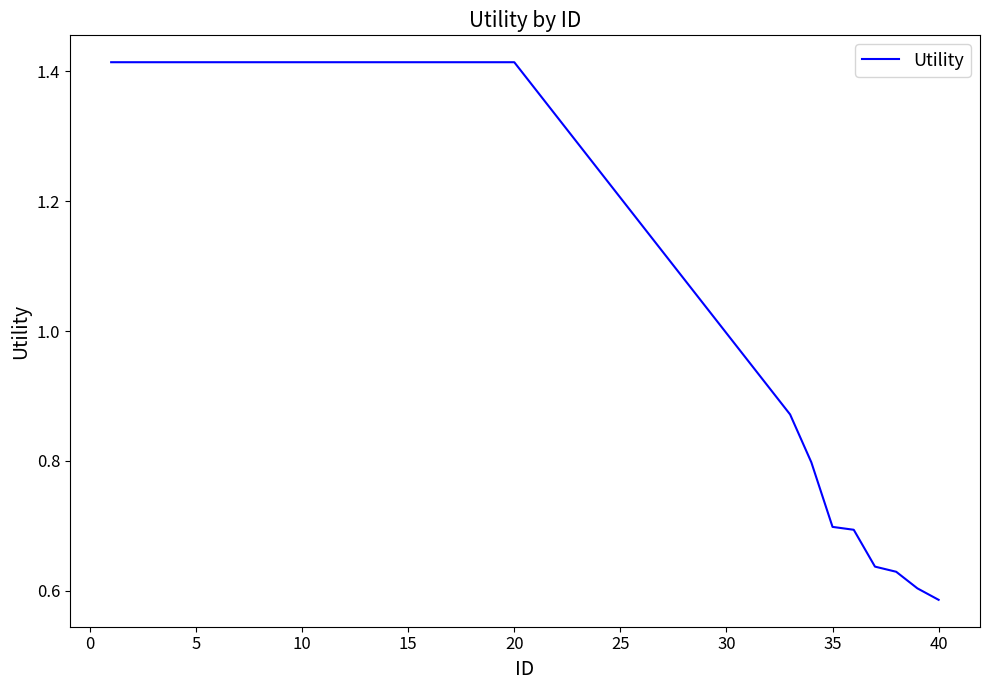

What is the difference between the maximum and minimum values?

0.8